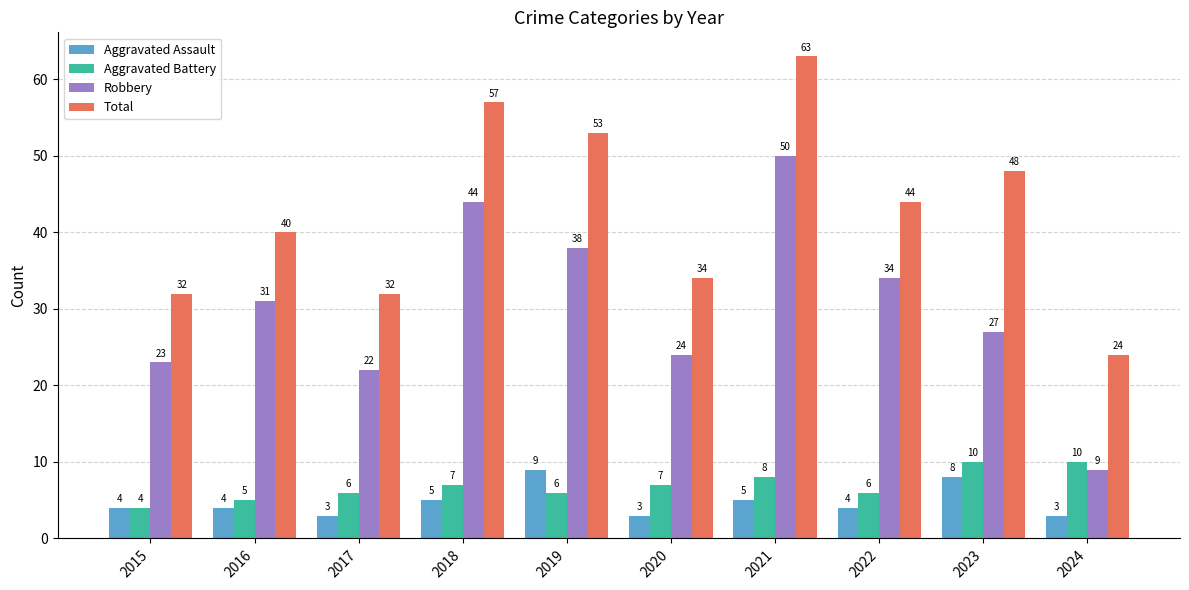

At which category does the chart reach its peak across all series?

2021